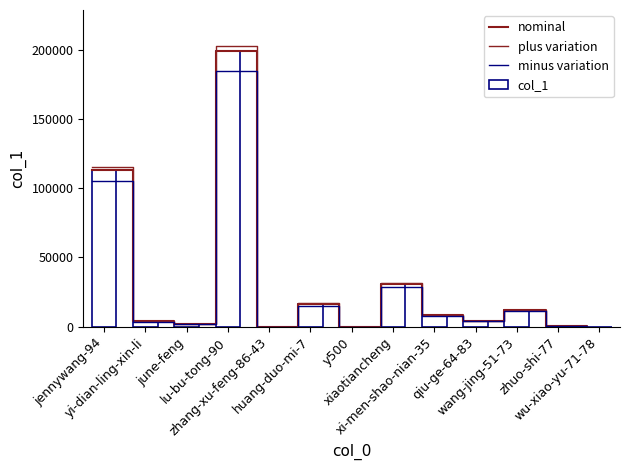

Reading left to right, extract all data points from this chart.

nominal: 112972.0	3852.0	2113.0	198707.0	121.0	16422.0	69.0	31065.0	8443.0	4244.0	12146.0	473.0	1.0
plus variation: 115231.4	3929.0	2155.3	202681.1	123.4	16750.4	70.4	31686.3	8611.9	4328.9	12388.9	482.5	1.0
minus variation: 105064.0	3582.4	1965.1	184797.5	112.5	15272.5	64.2	28890.5	7852.0	3946.9	11295.8	439.9	0.9
col_1: 112972.0	3852.0	2113.0	198707.0	121.0	16422.0	69.0	31065.0	8443.0	4244.0	12146.0	473.0	1.0